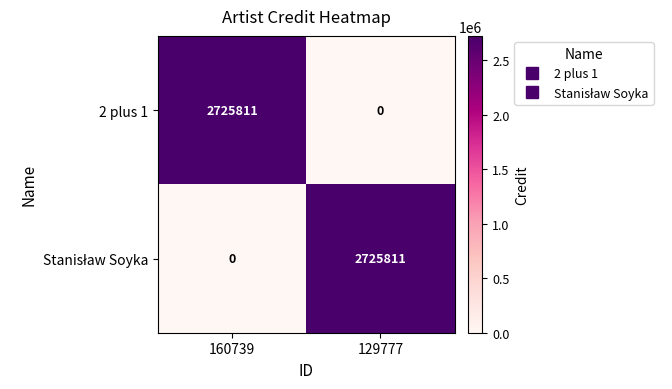

What is the difference between the 2 plus 1 values at 160739 and 129777?

2725811